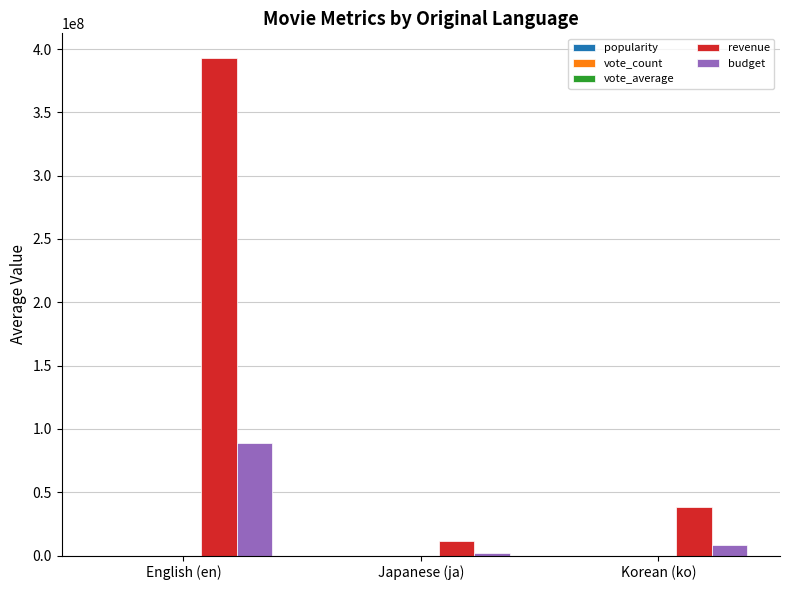

Which series has the largest total across all categories?

revenue